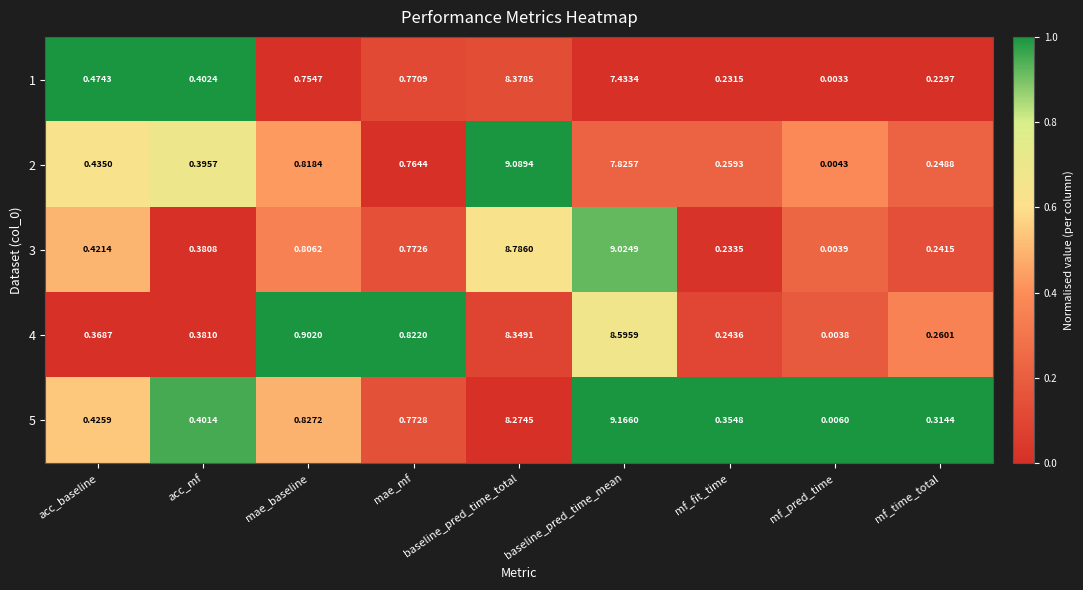

Which category has the highest value across all series?

baseline_pred_time_mean